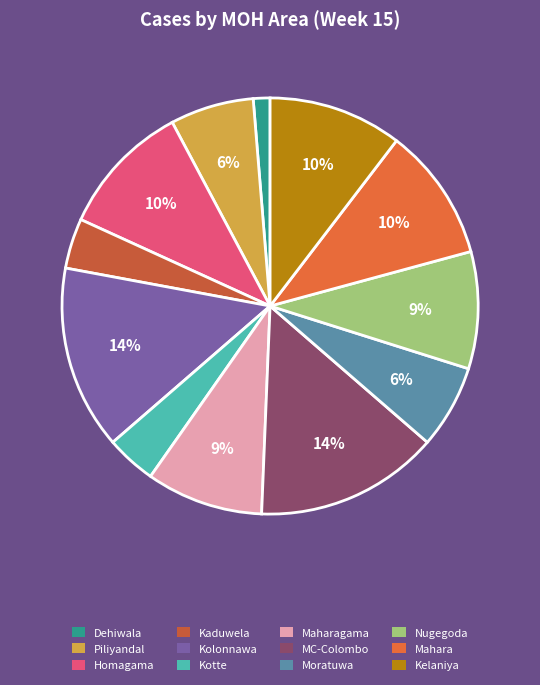

Which slice is the largest?

Kolonnawa